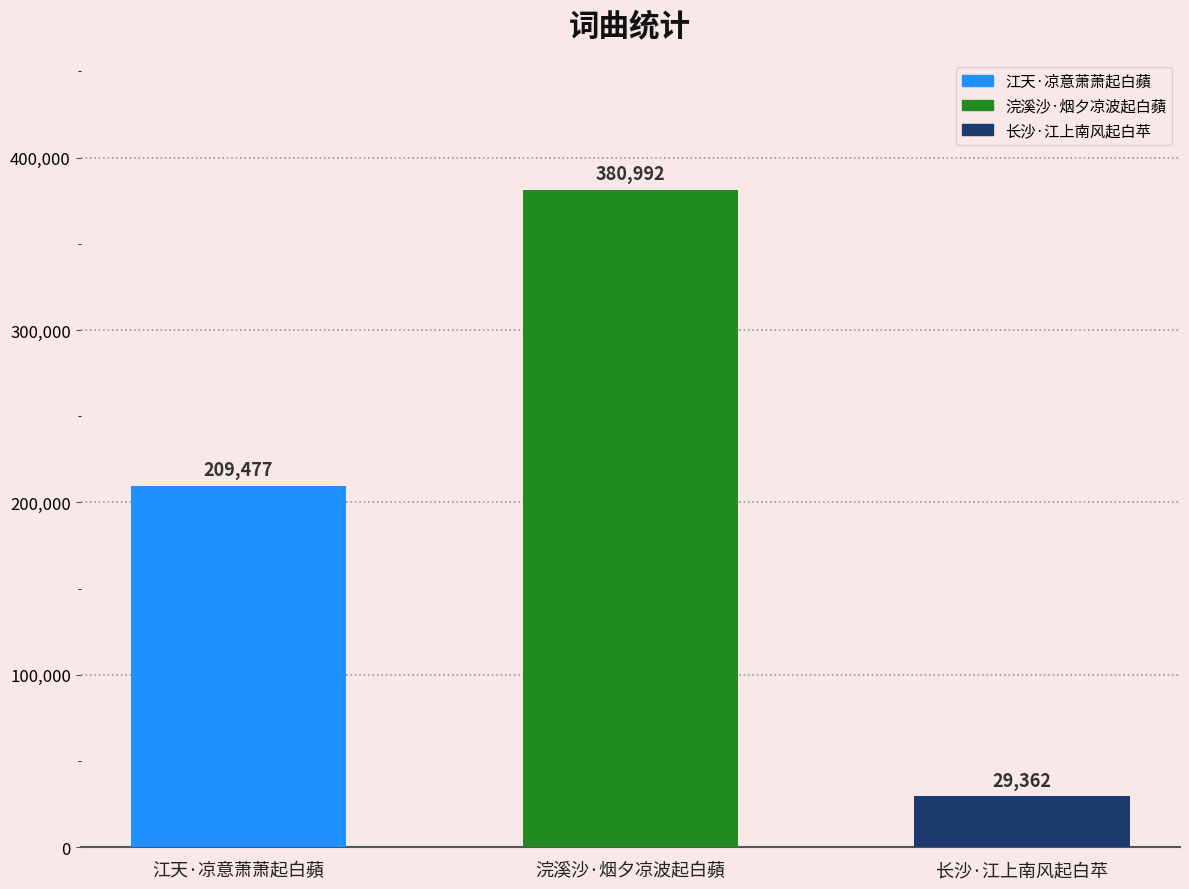

The value at 长沙·江上南风起白苹 is 29362. True or false?

True